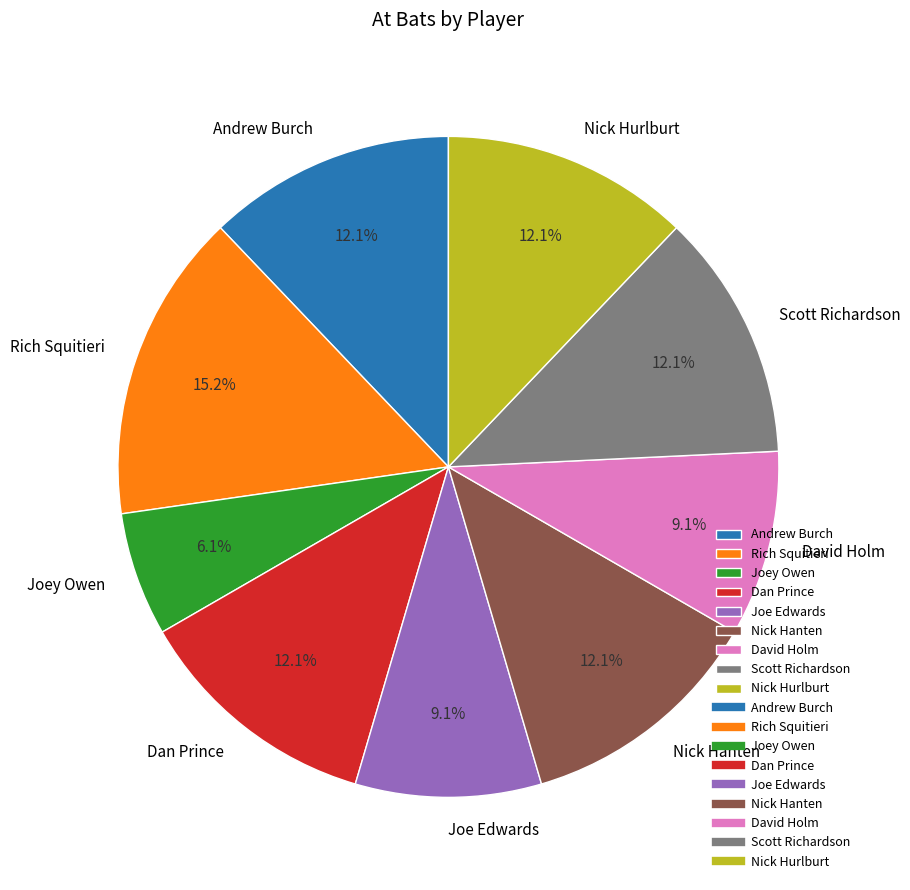

To the nearest percent, what percentage of the pie is Dan Prince?

12%